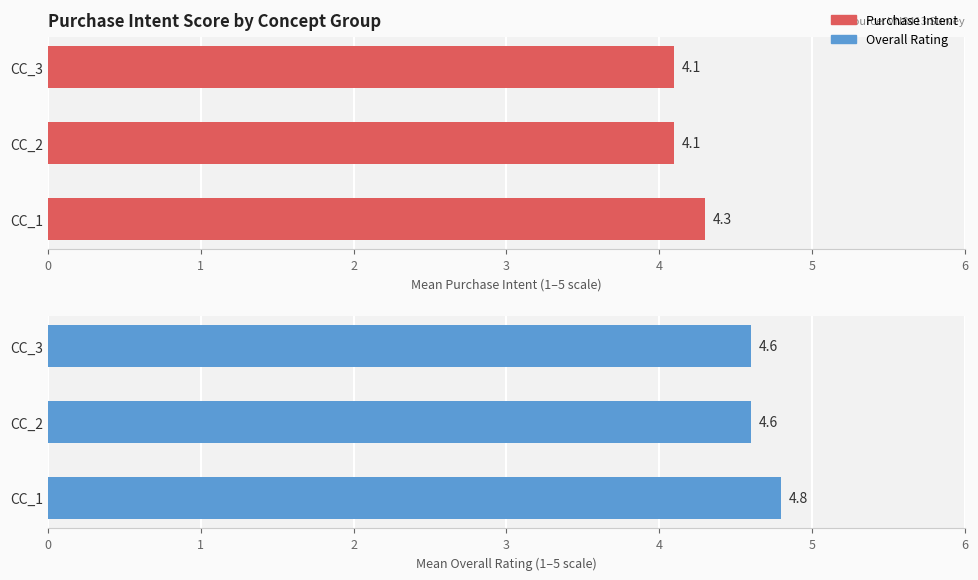

Rank the categories by value from lowest to highest.

CC_2, CC_3, CC_1